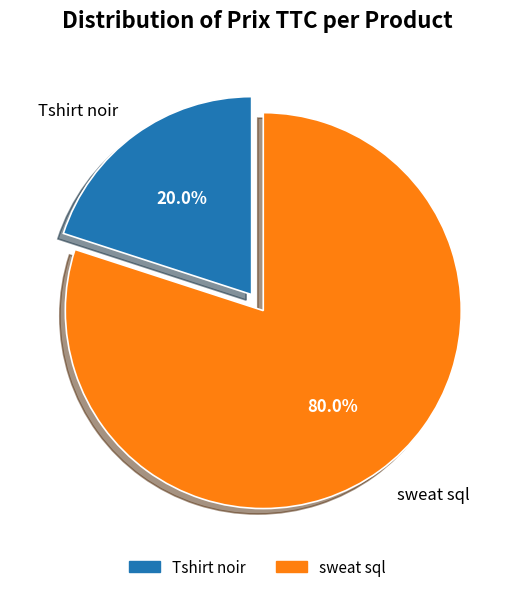

What is the largest slice in the pie chart?

sweat sql